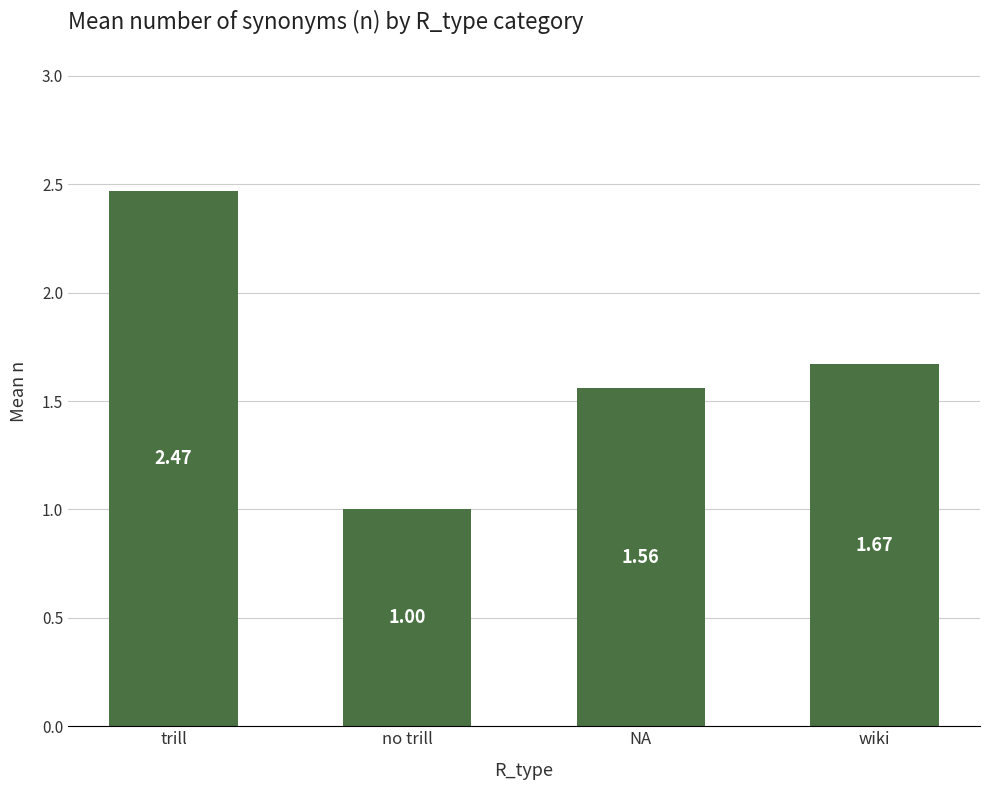

Which has a higher value, wiki or trill?

trill